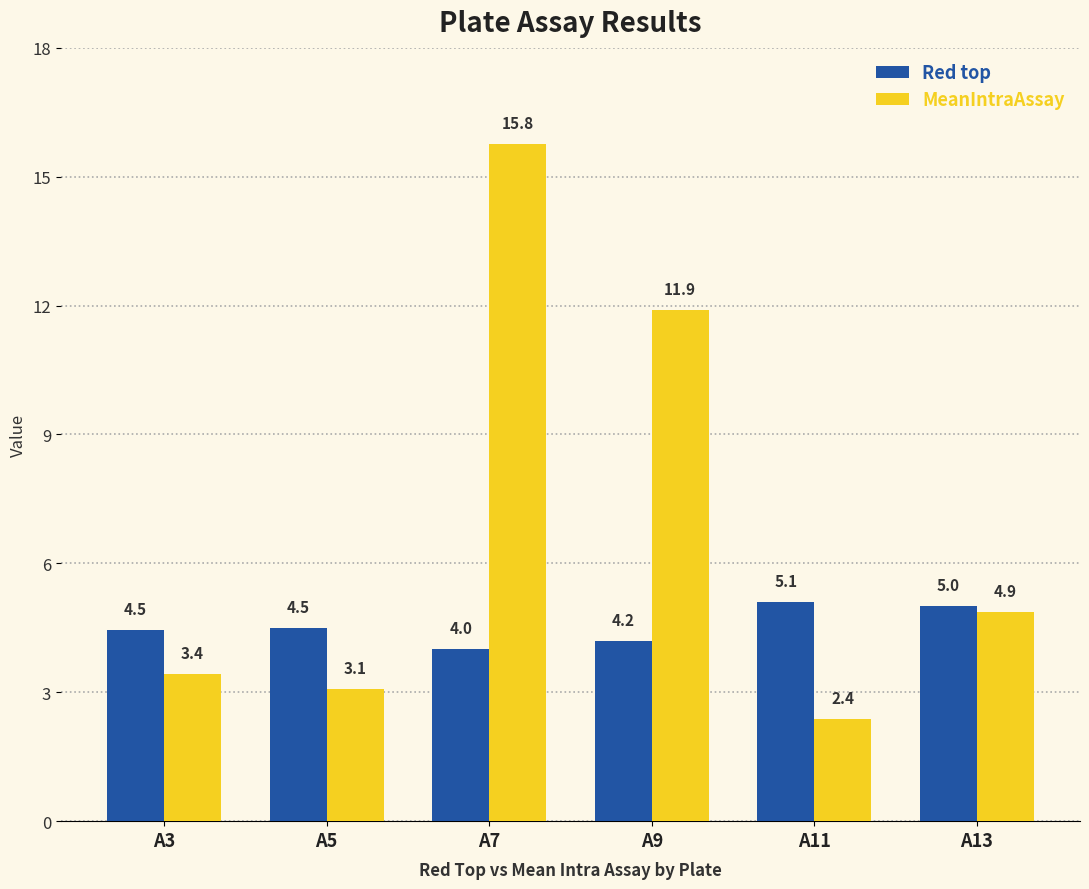

How many bars are there in total?

12